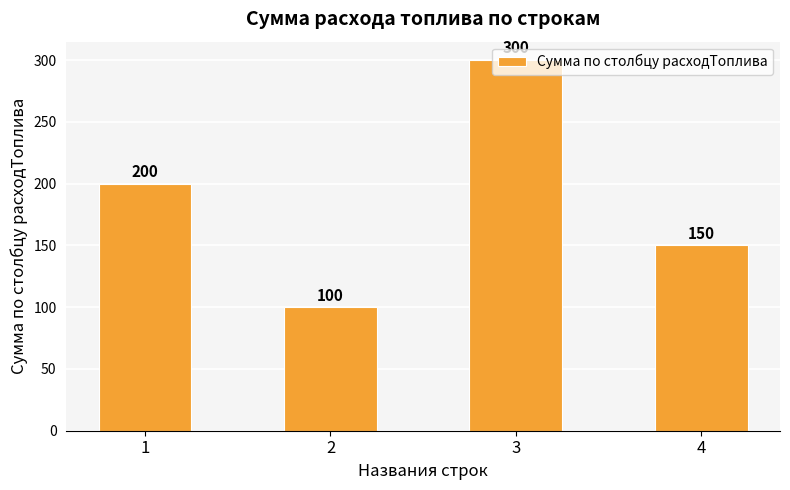

What is the difference between the maximum and minimum values?

200